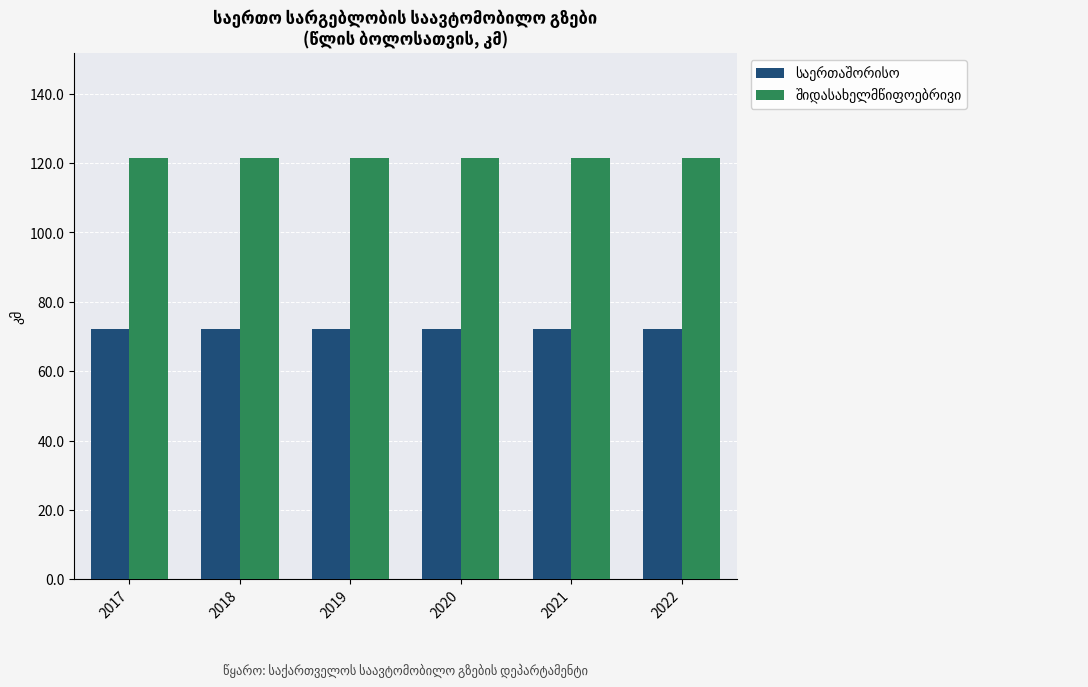

At how many categories does at least one series exceed 108?

6